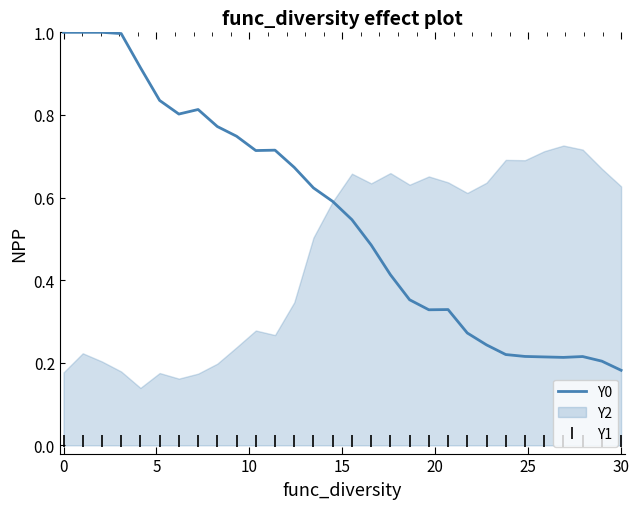

True or false: Y0 and Y1 intersect in this chart.

False